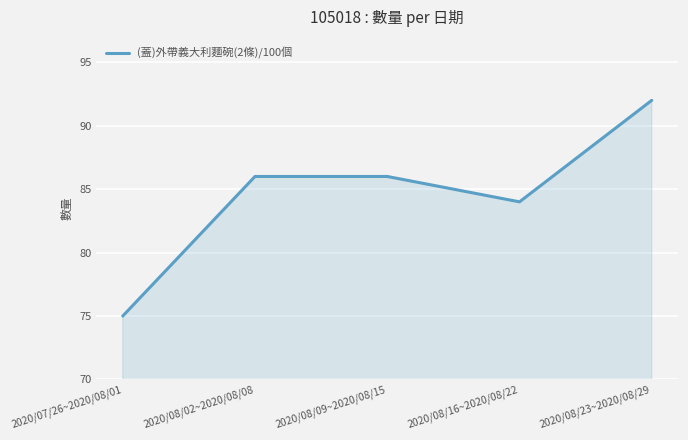

What is the average value?

85